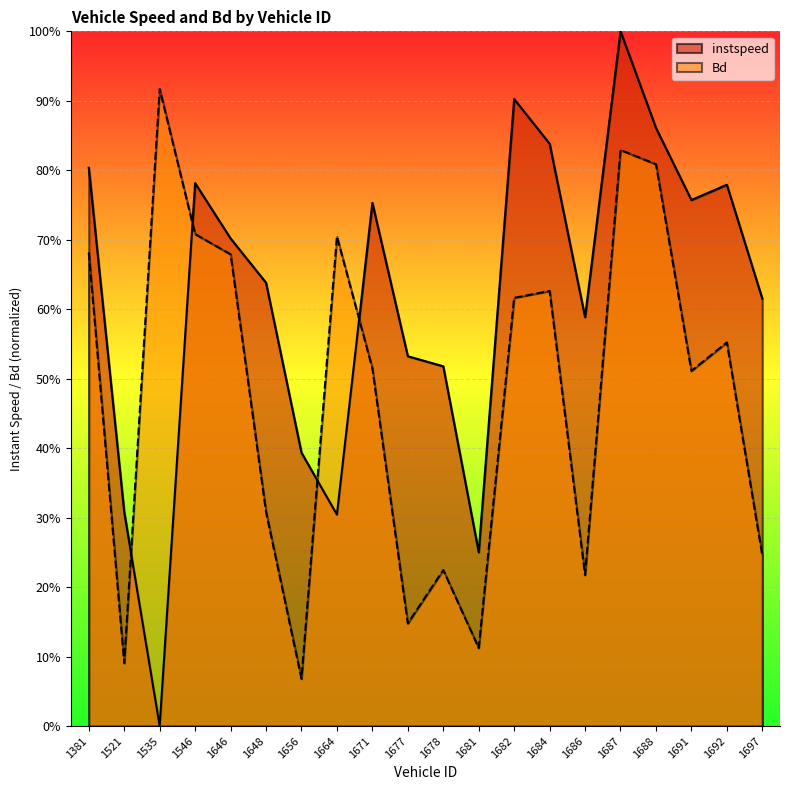

The instspeed series shows 0.2 at 1691. True or false?

False